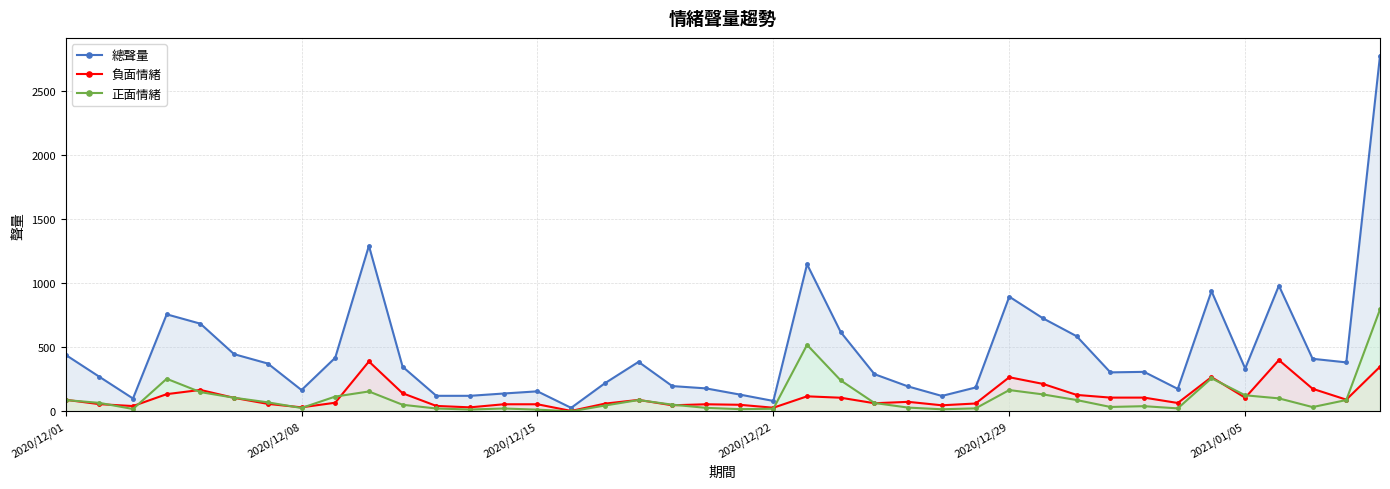

Which series has the widest spread of values?

總聲量